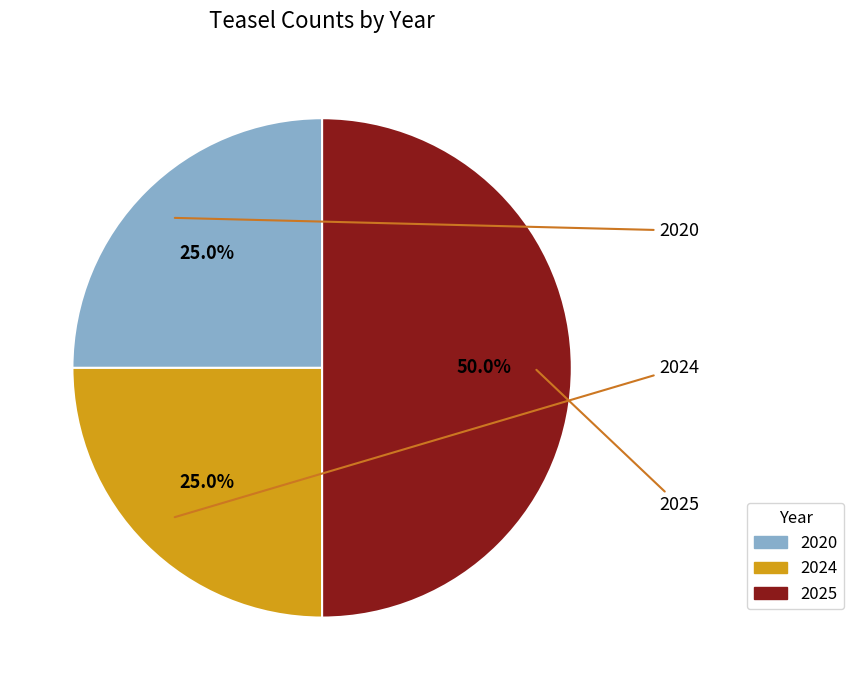

To the nearest percent, what percentage of the pie is 2024?

25%